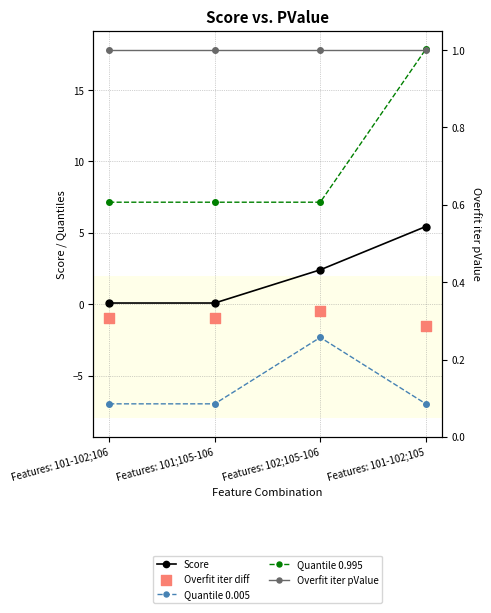

Which series has the widest spread of Y values?

Quantile 0.995